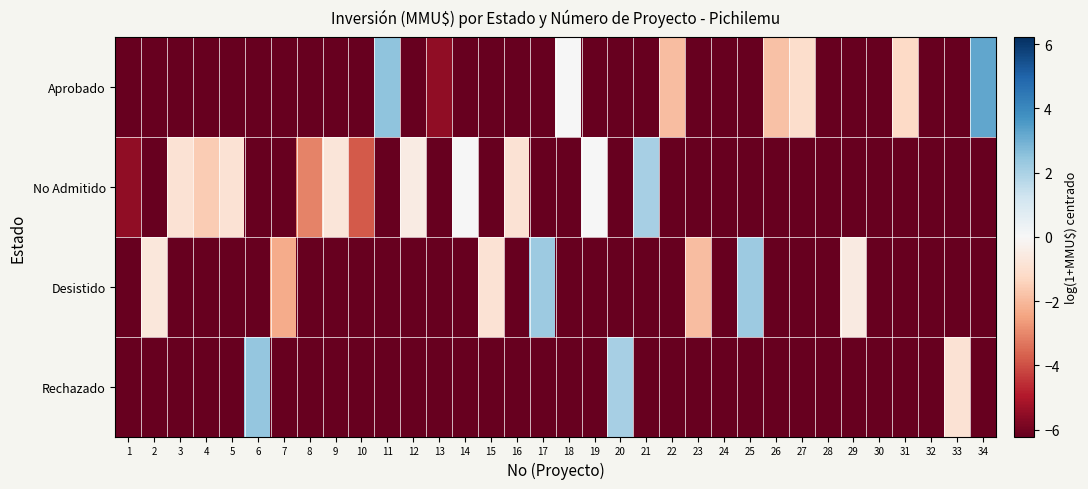

What is the total value across all series at 34?

-15.4